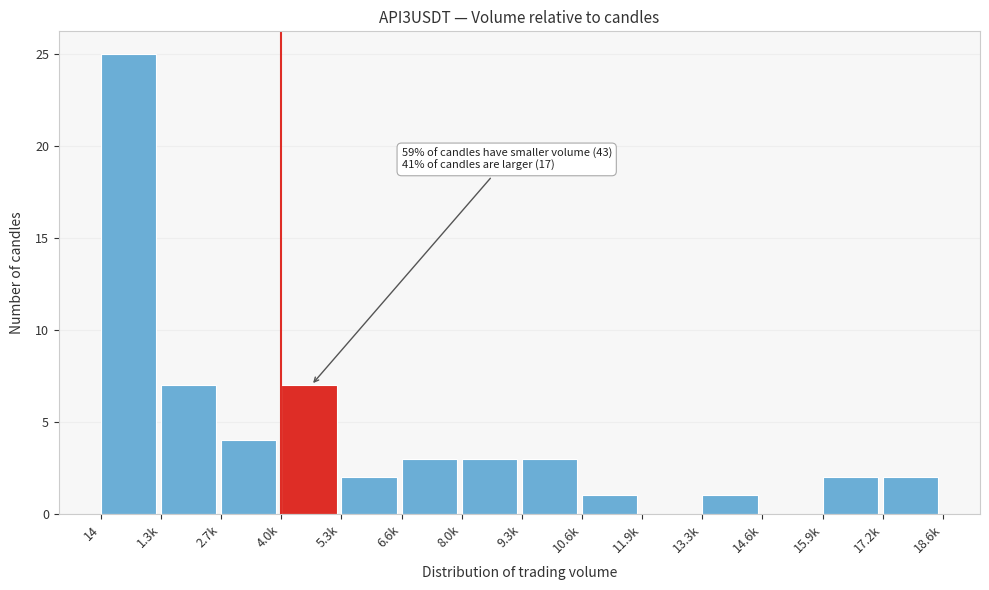

Reading left to right, extract all data points from this chart.

14=25	1.3k=7	2.7k=4	4.0k=7	5.3k=2	6.6k=3	8.0k=3	9.3k=3	10.6k=1	11.9k=0	13.3k=1	14.6k=0	15.9k=2	17.2k=2